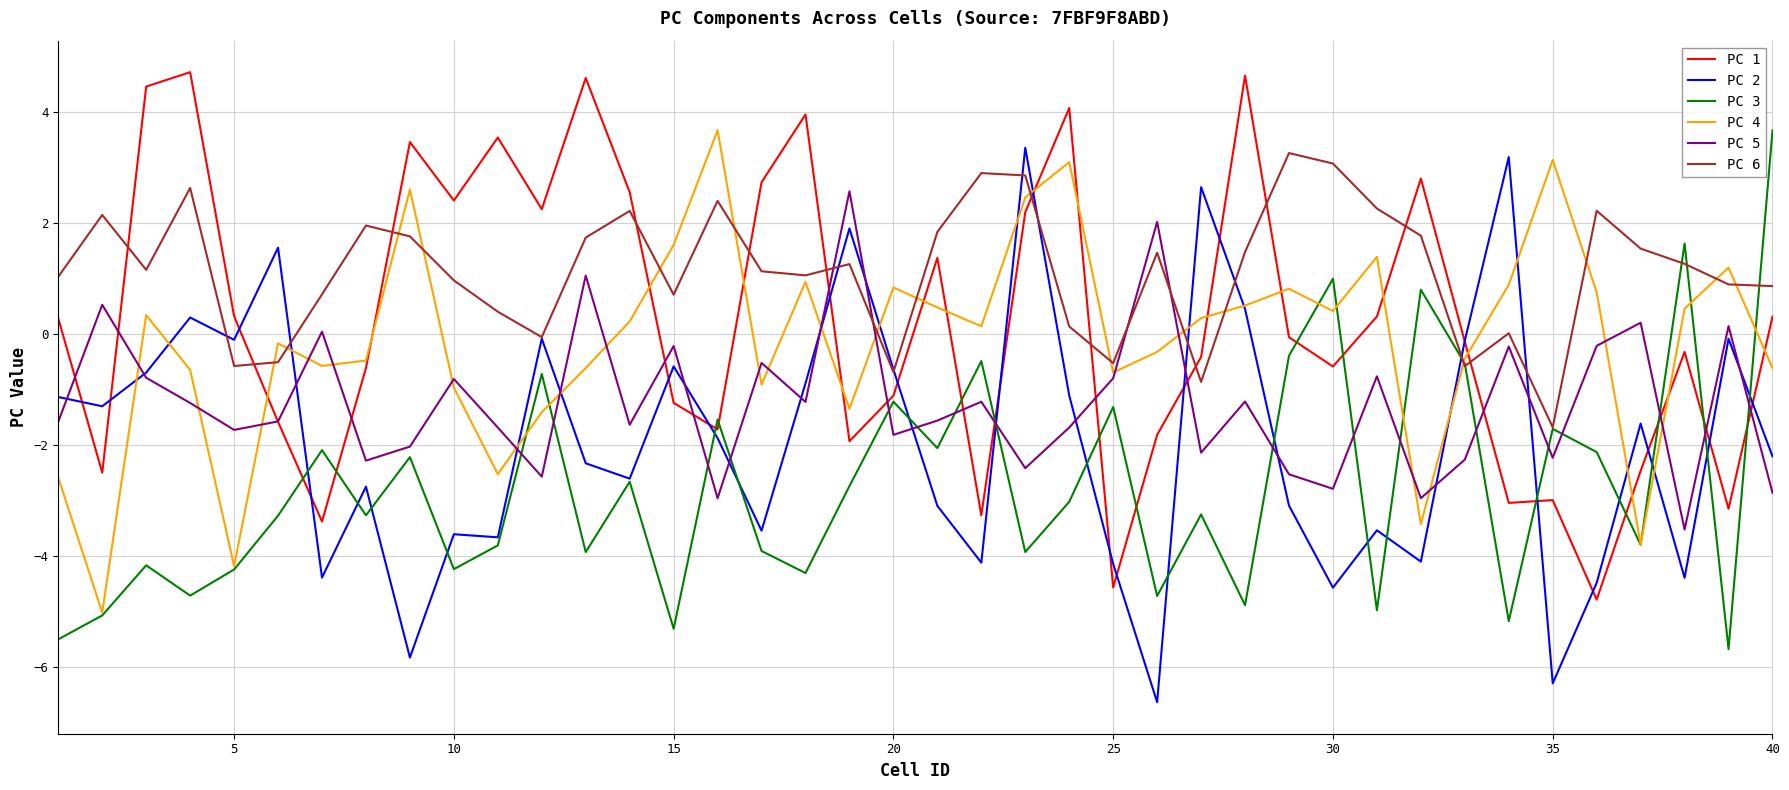

True or false: PC 2 has more than 1 points higher than both neighbors.

True